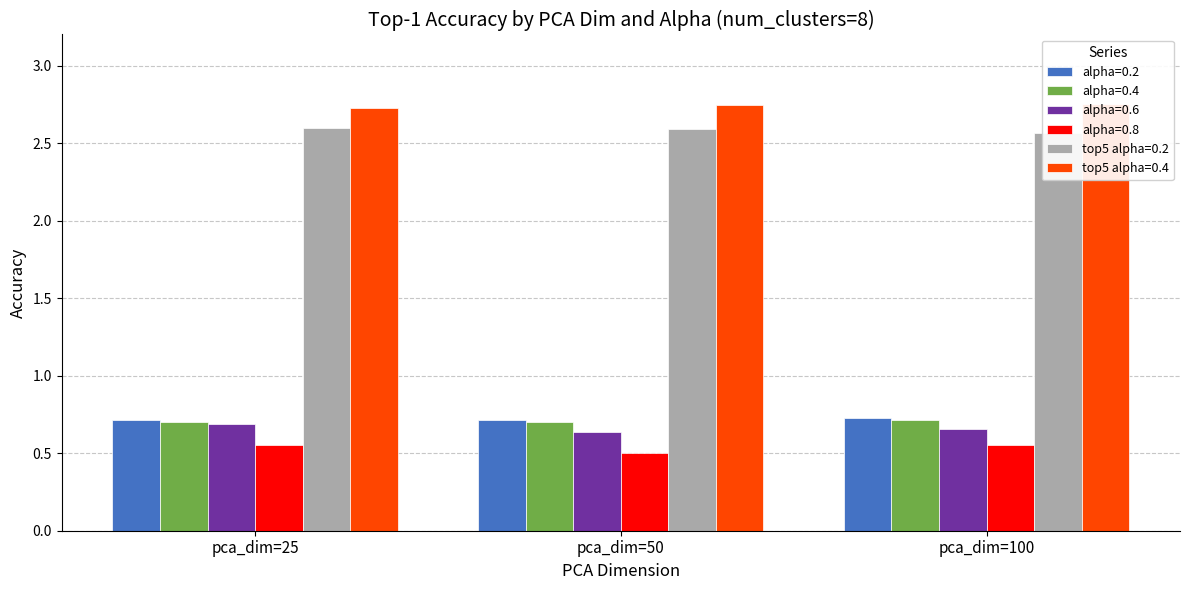

The alpha=0.8 series shows 0.6 at pca_dim=25. True or false?

True